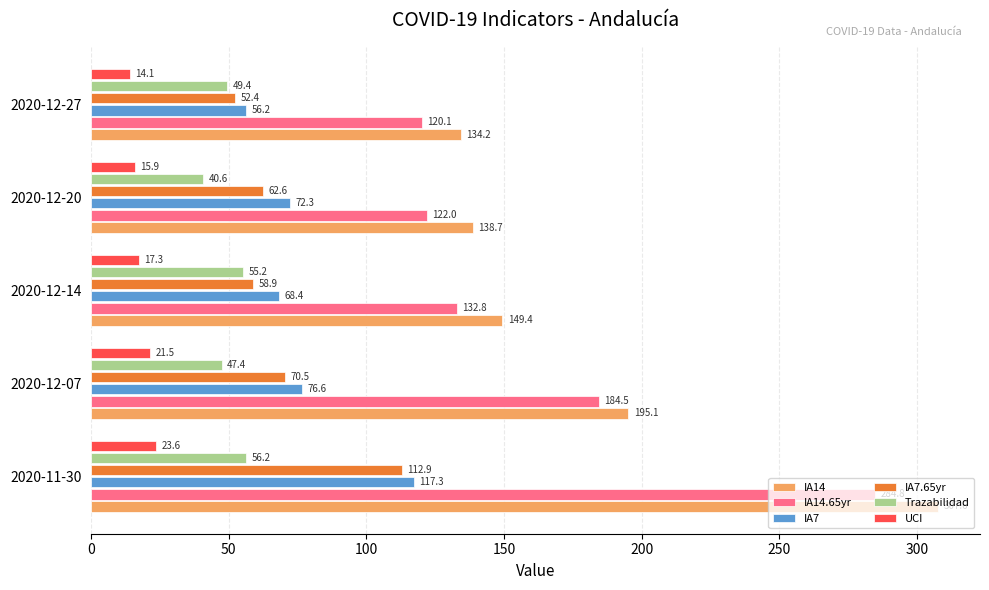

True or false: Trazabilidad has a value of 11.6 at 2020-12-14.

False